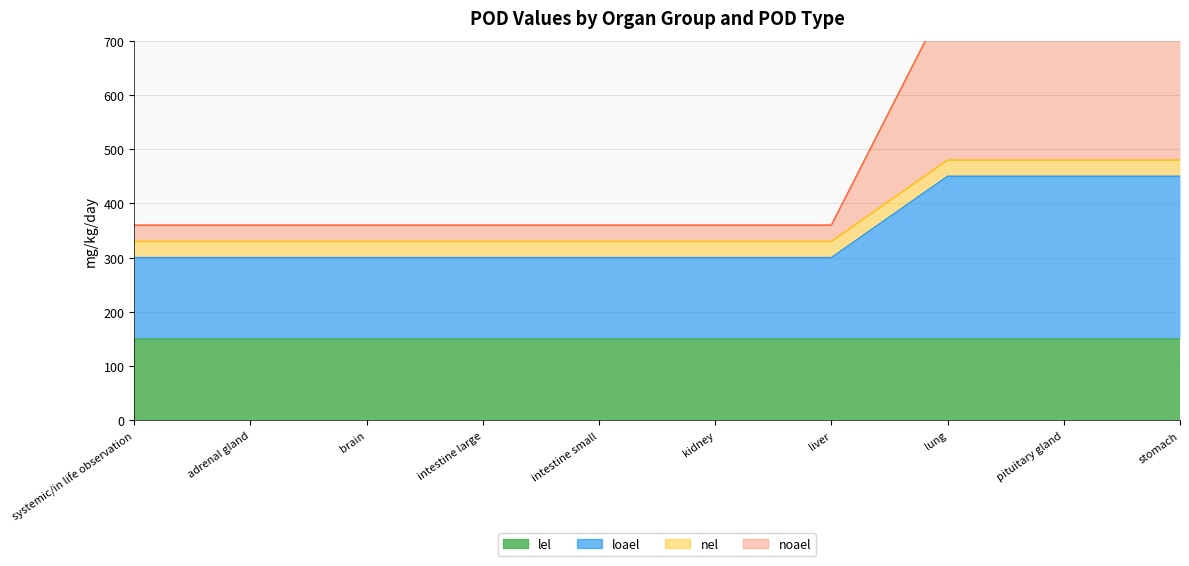

True or false: noael and loael intersect in this chart.

False